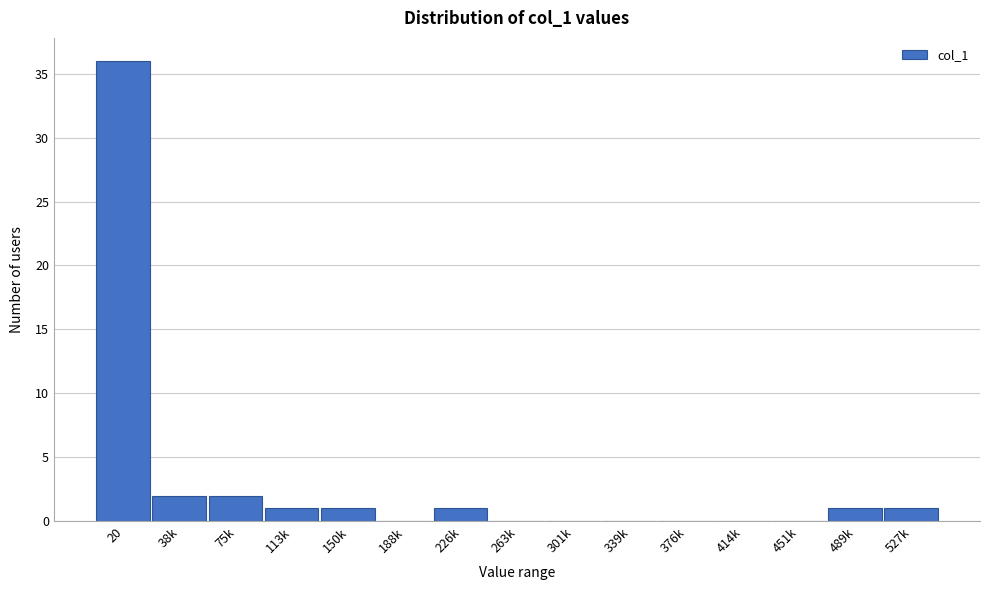

Reading right to left, what are all the values shown in this chart?

527k=1	489k=1	451k=0	414k=0	376k=0	339k=0	301k=0	263k=0	226k=1	188k=0	150k=1	113k=1	75k=2	38k=2	20=36